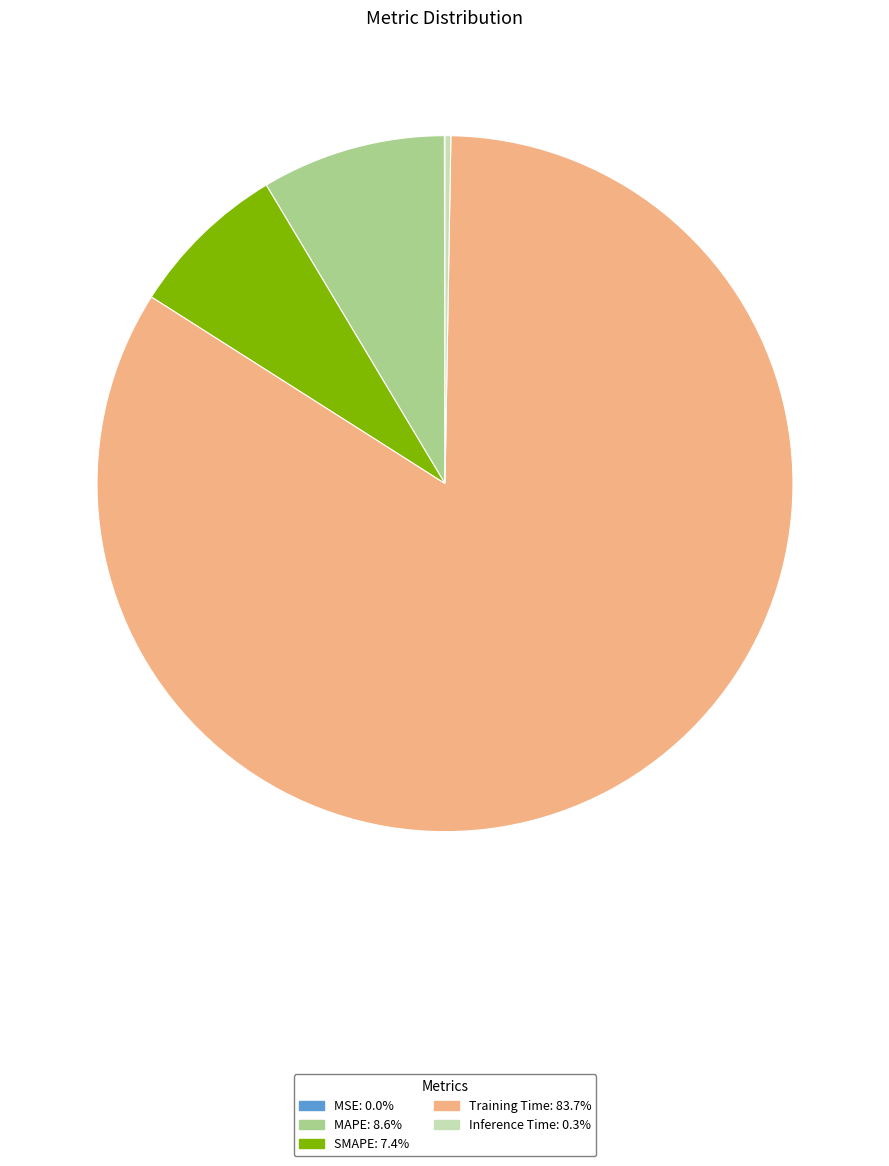

Combined, do Training Time: 83.7% and MAPE: 8.6% account for over 50%?

Yes